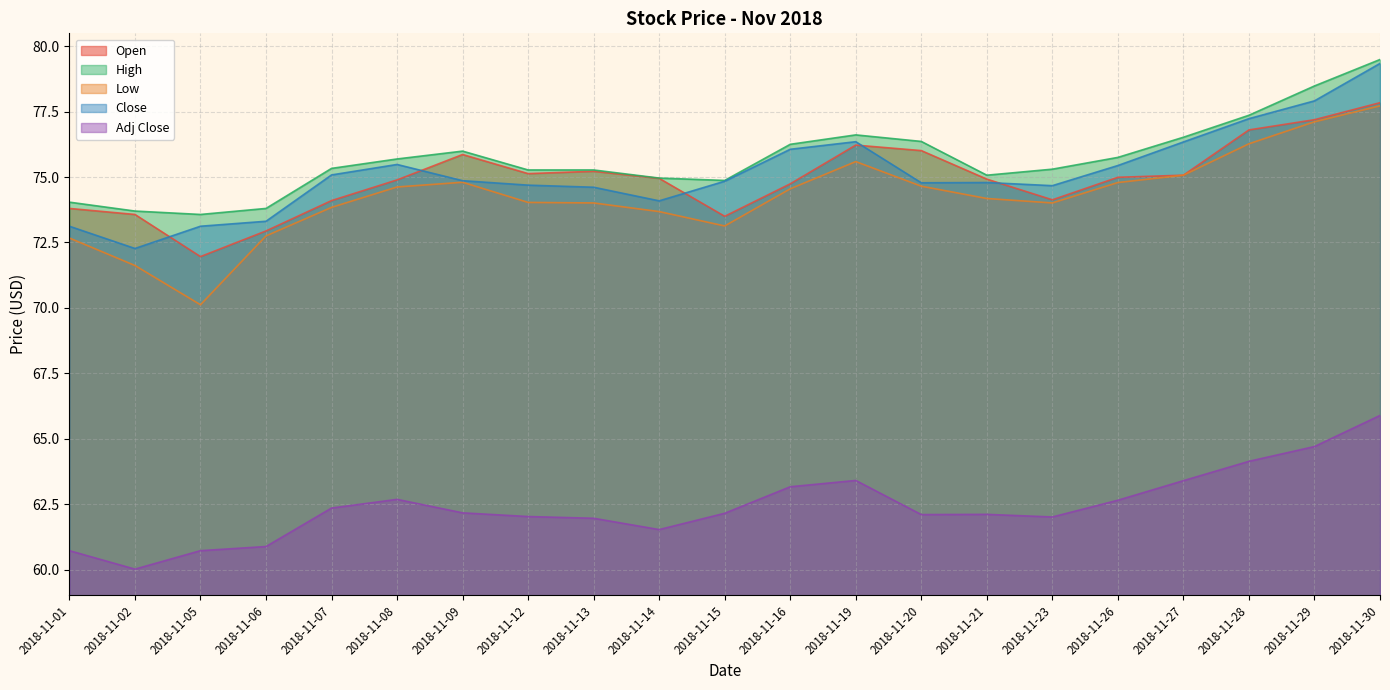

At which category does Low reach its first local valley?

2018-11-05